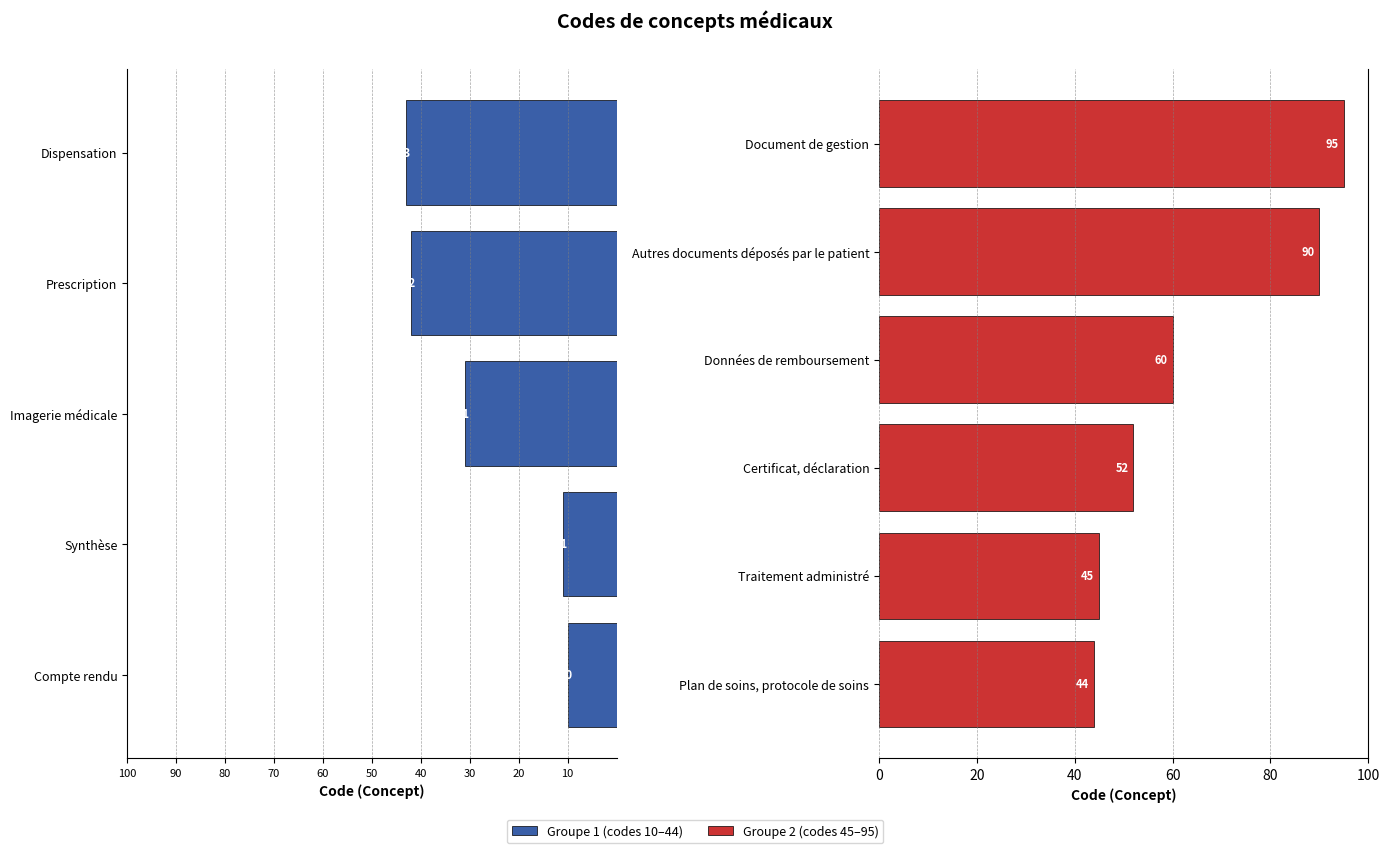

What is the sum of all values?

523